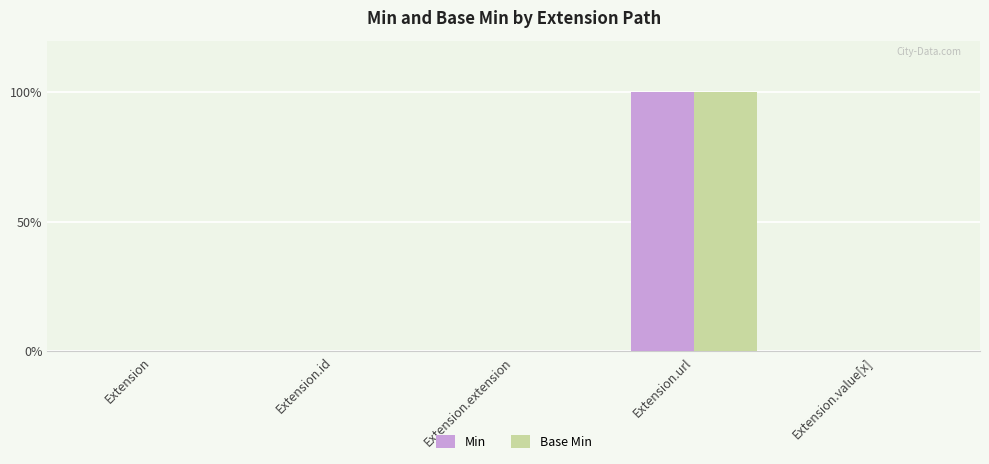

Does the chart contain stacked bars?

No